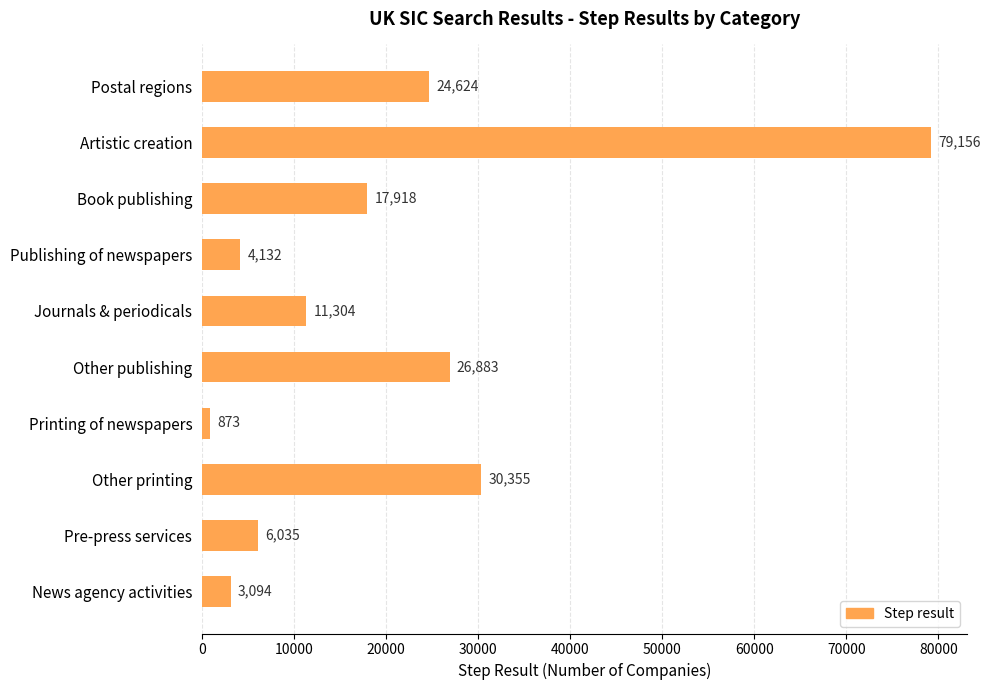

Which has a higher value, Journals & periodicals or Pre-press services?

Journals & periodicals